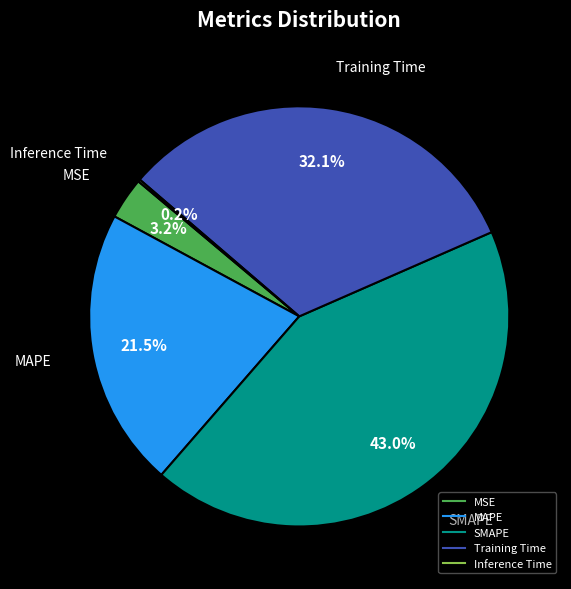

Is Training Time the majority of the pie?

No